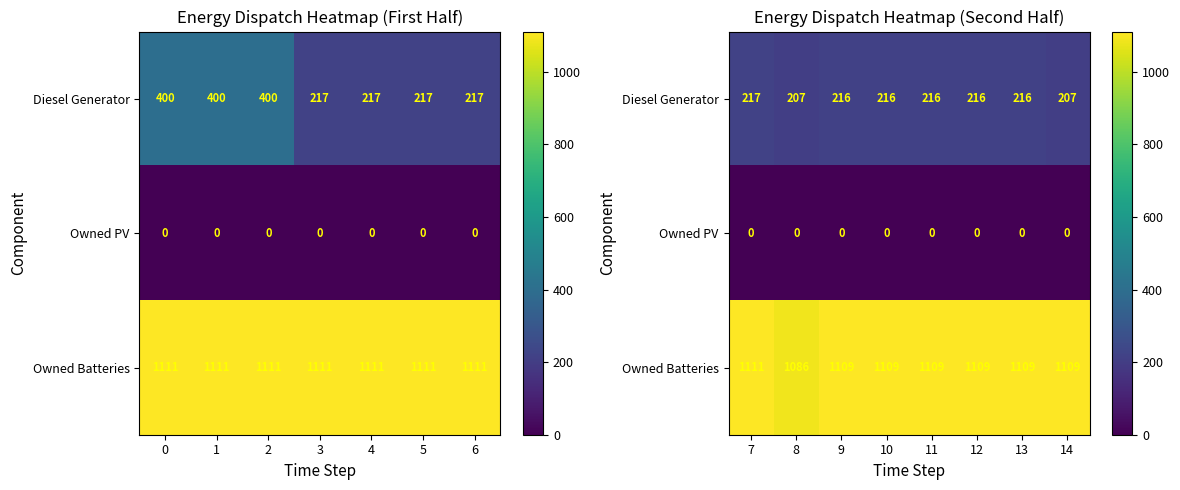

List the series in order of their peak value, highest first.

Owned Batteries, Diesel Generator, Owned PV